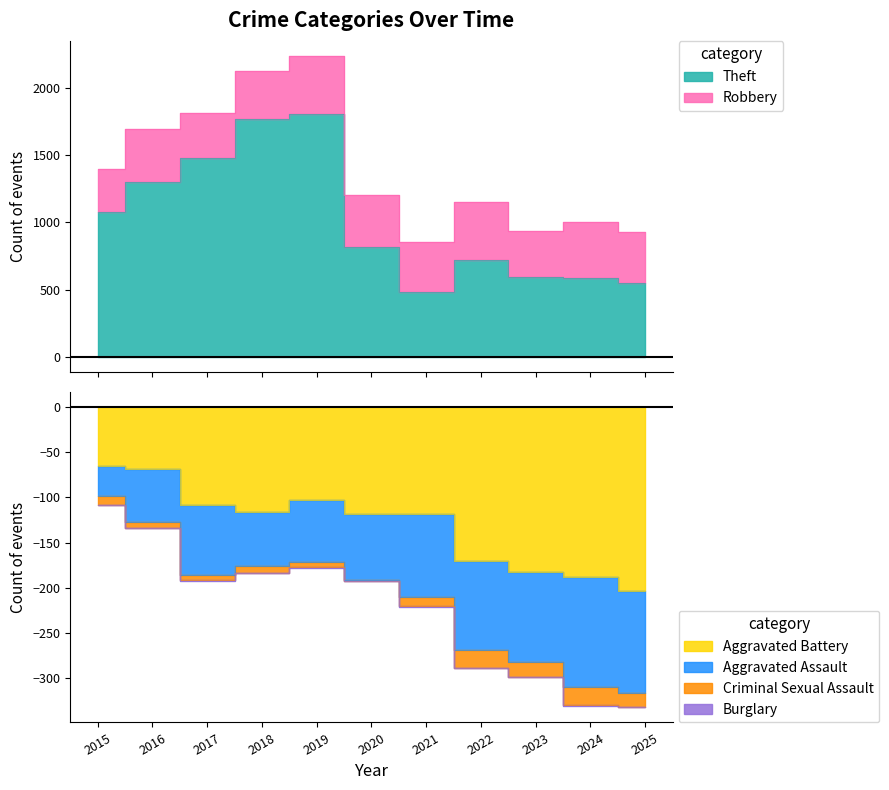

The Burglary series shows -1 at 2016. True or false?

False